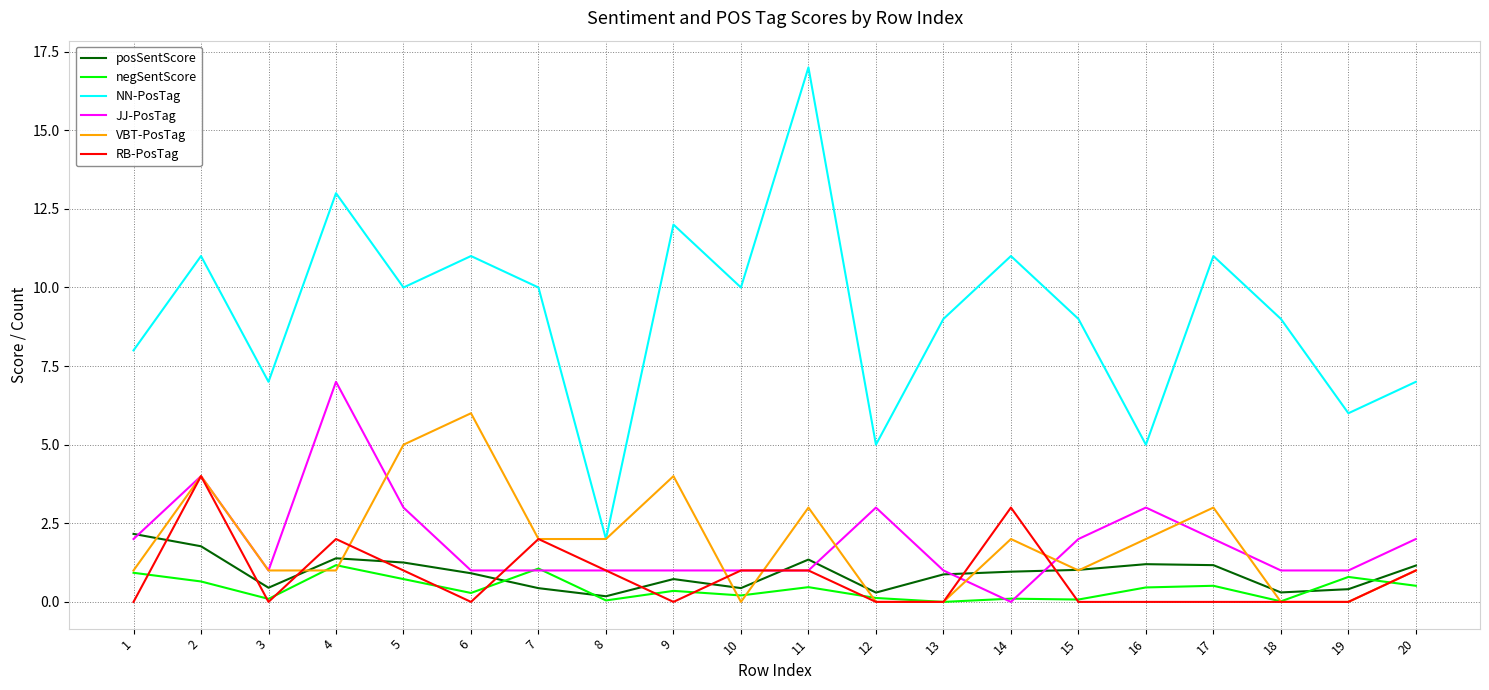

What is the highest value of the posSentScore series?

2.2